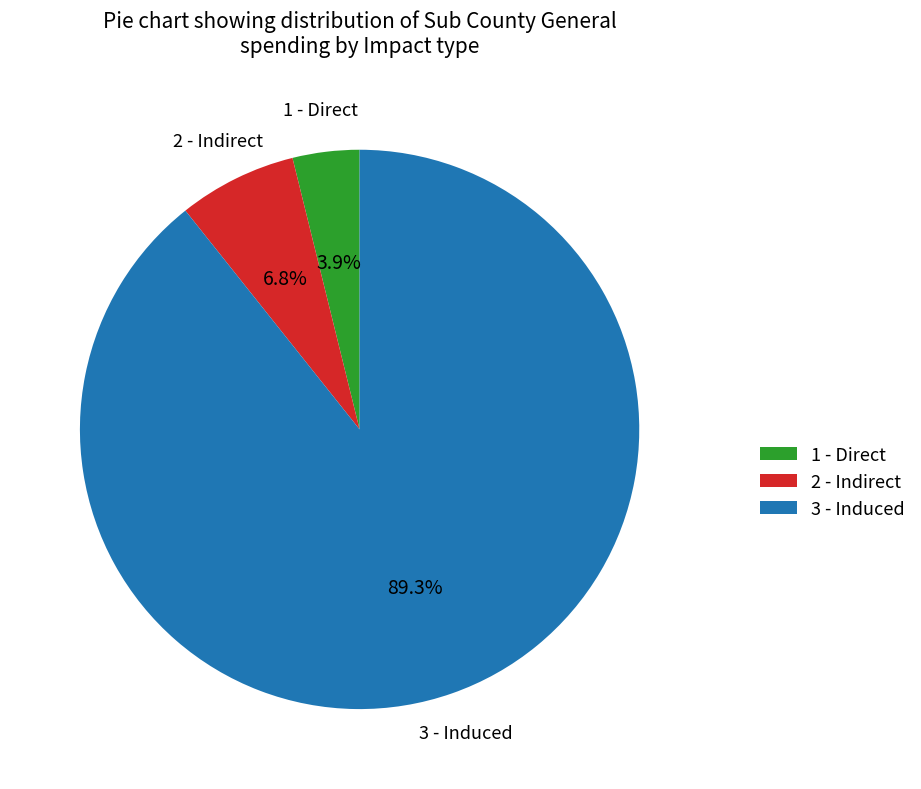

To the nearest percent, what portion does 1 - Direct represent?

4%